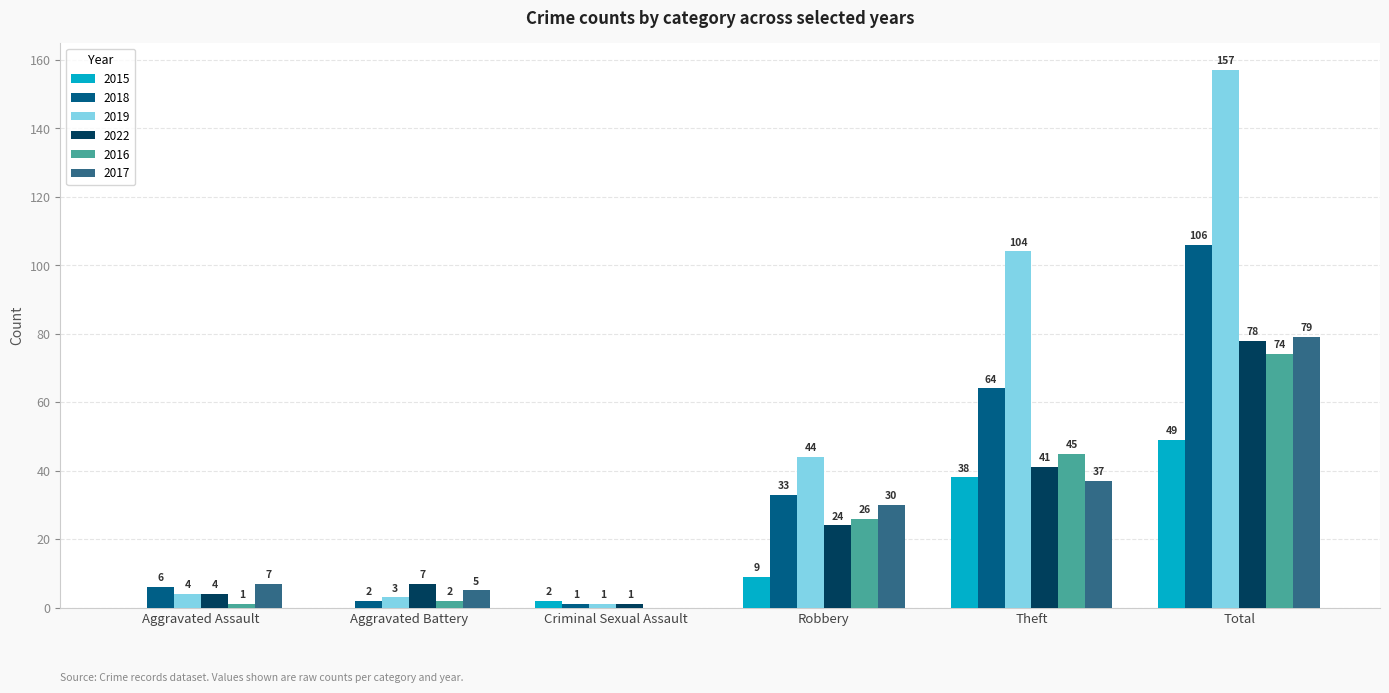

Reading left to right, what are all the values shown in this chart?

2015: 0	0	2	9	38	49
2018: 6	2	1	33	64	106
2019: 4	3	1	44	104	157
2022: 4	7	1	24	41	78
2016: 1	2	0	26	45	74
2017: 7	5	0	30	37	79